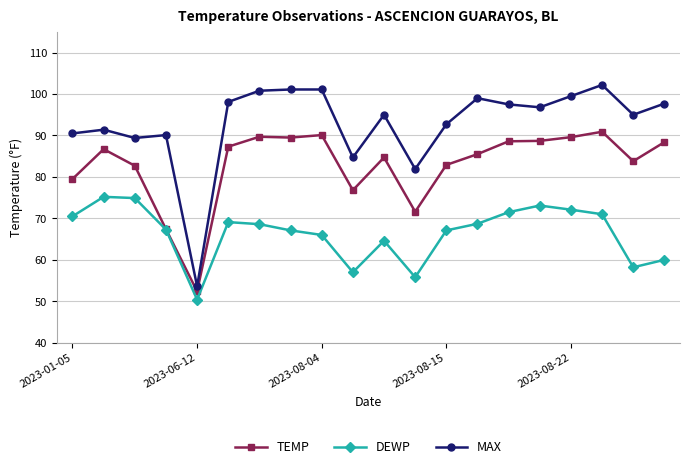

How many interior local valleys does the DEWP series have?

4